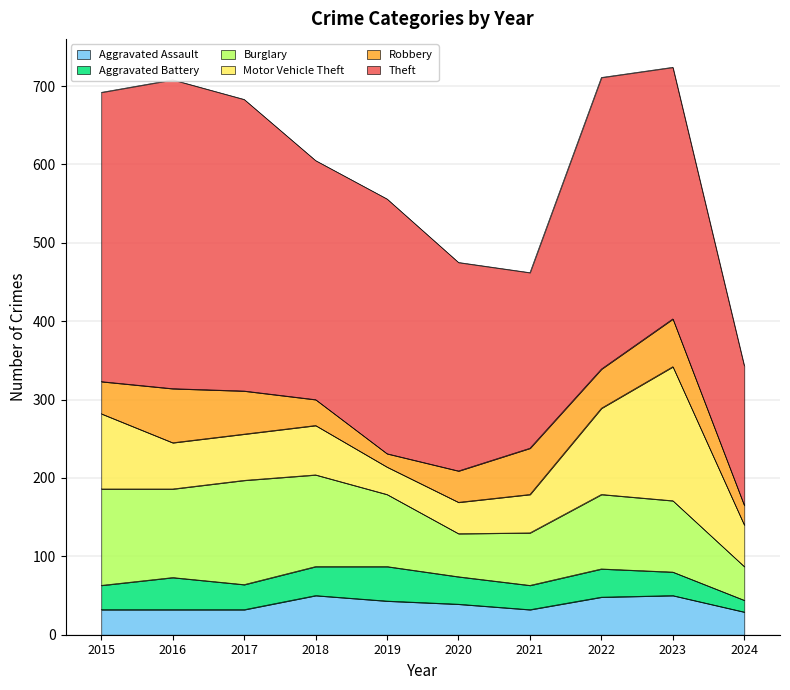

How many values in the Aggravated Assault series are below 39?

5